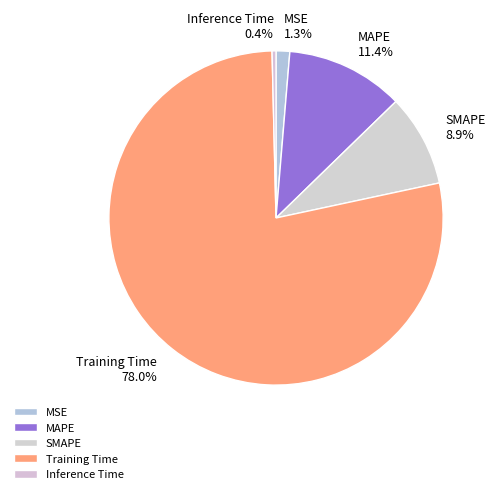

Combined, what portion of the pie is SMAPE and Inference Time?

9.3%